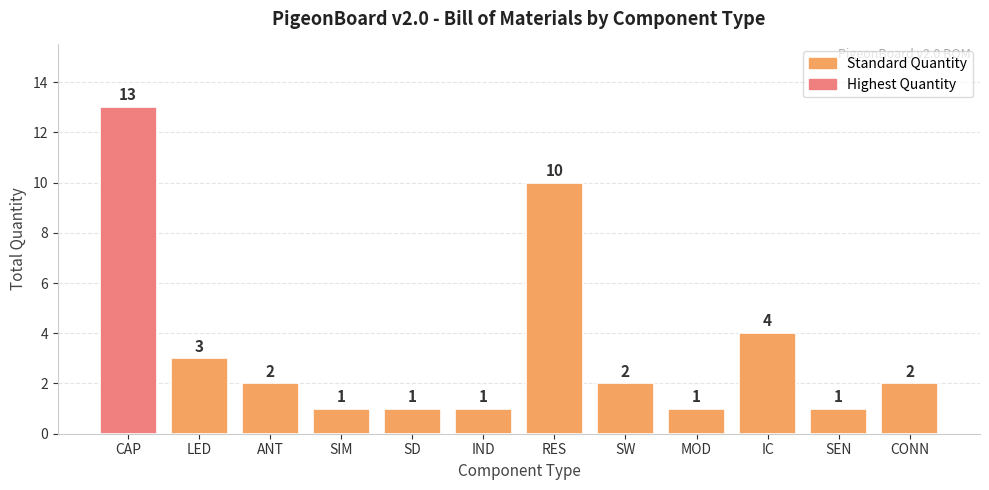

What is the maximum value shown in the chart?

13